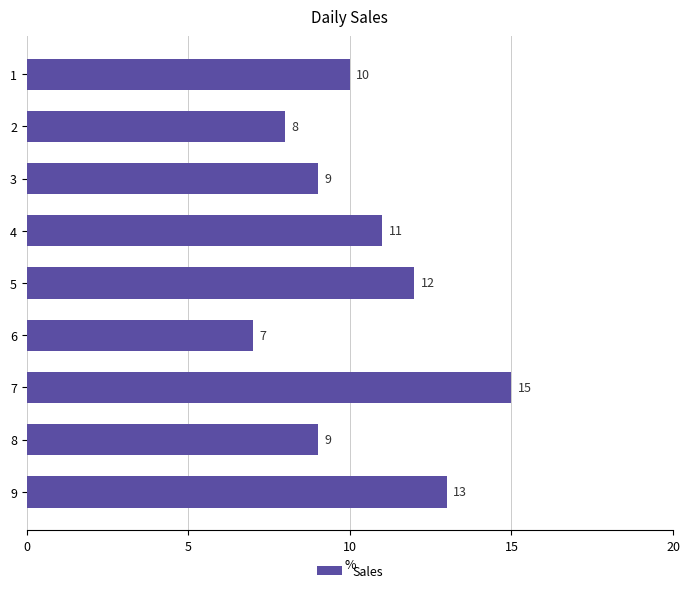

What is the value of the 8th bar from the top?

9